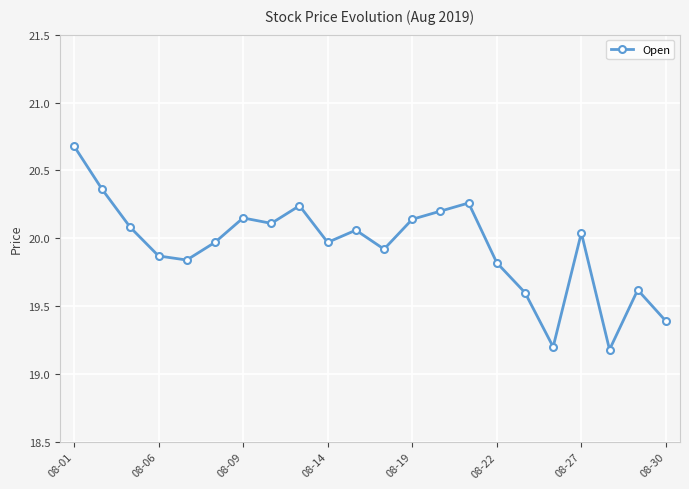

What is the minimum value shown in the chart?

19.2